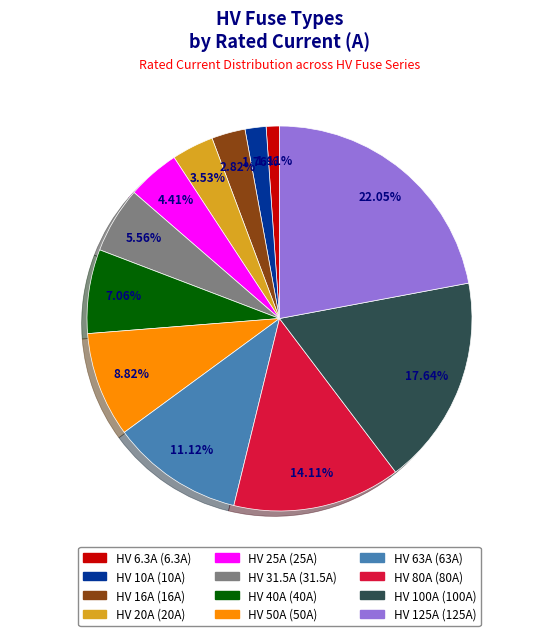

Between HV 20A and HV 50A, which is larger?

HV 50A